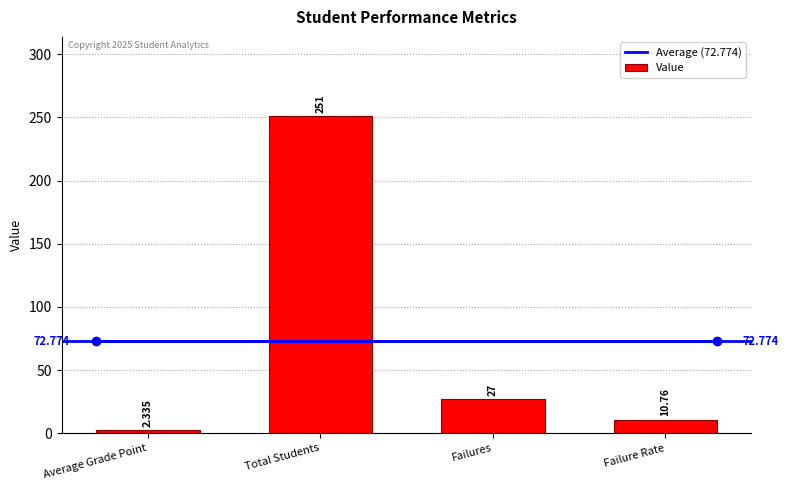

Which label corresponds to the largest value in the chart?

Total Students